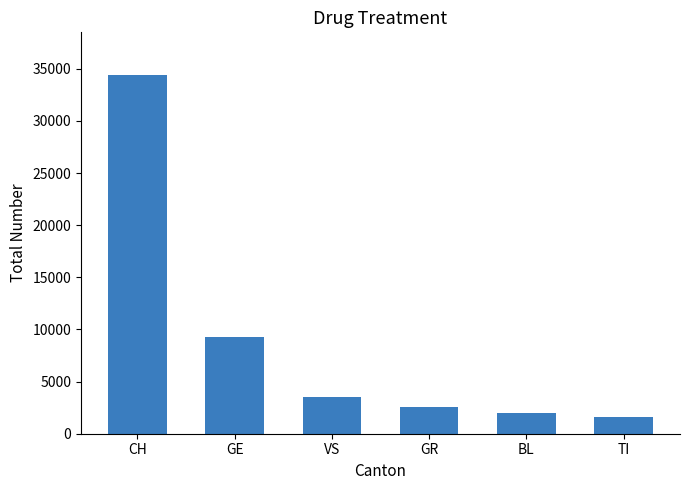

Where does the data first go above 3542?

CH